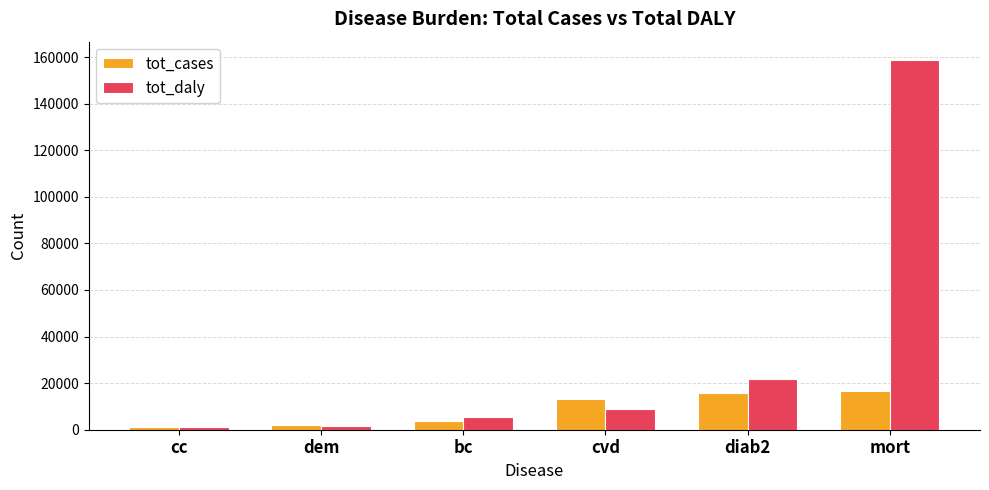

At how many categories does at least one series exceed 127974?

1